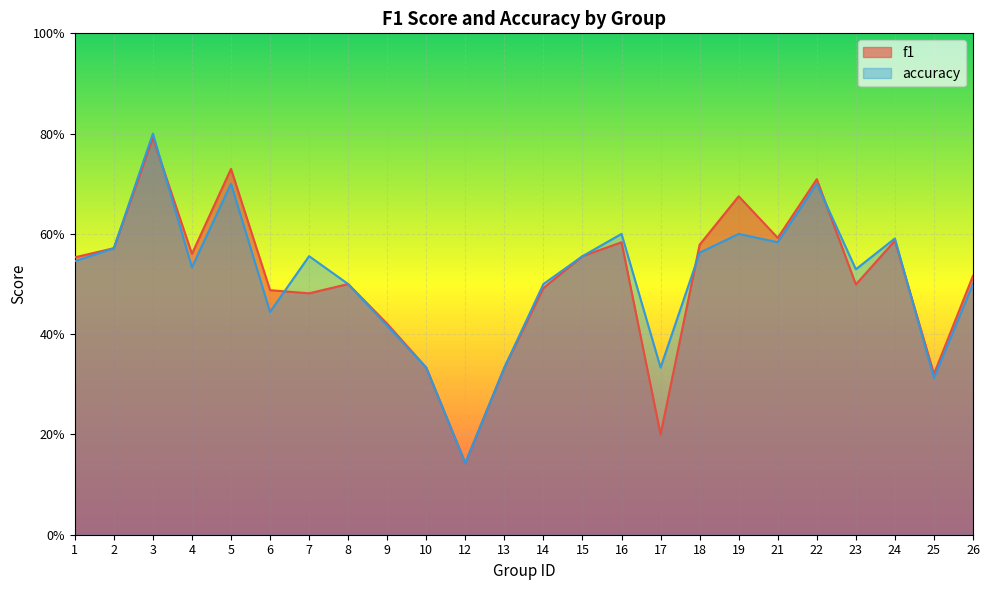

Is it true that accuracy equals 0.3 at 10?

True